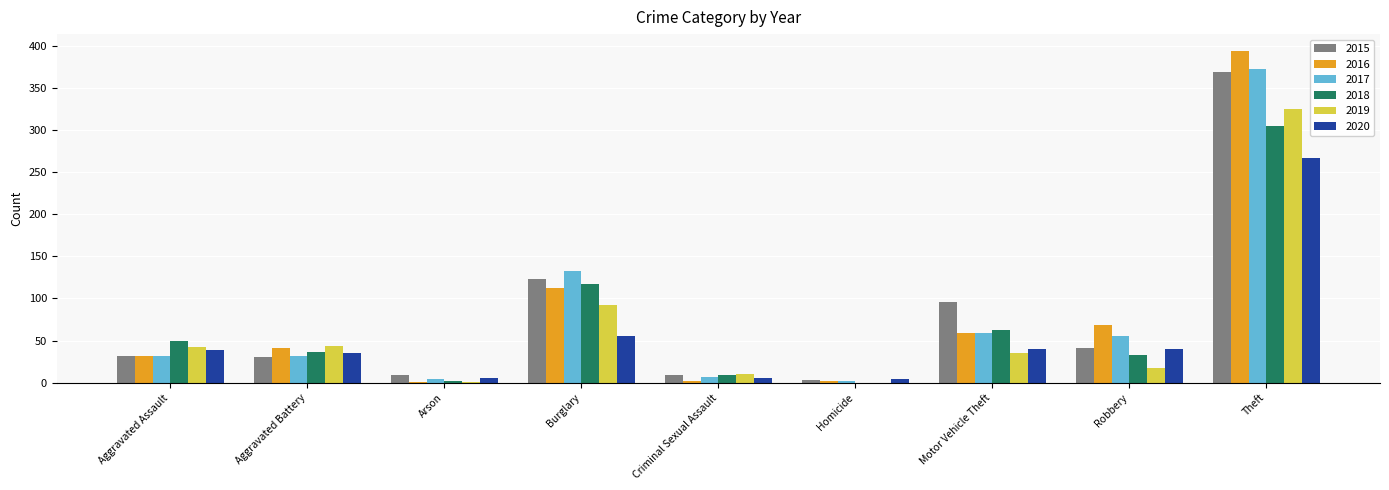

The 2017 series shows 30 at Robbery. True or false?

False